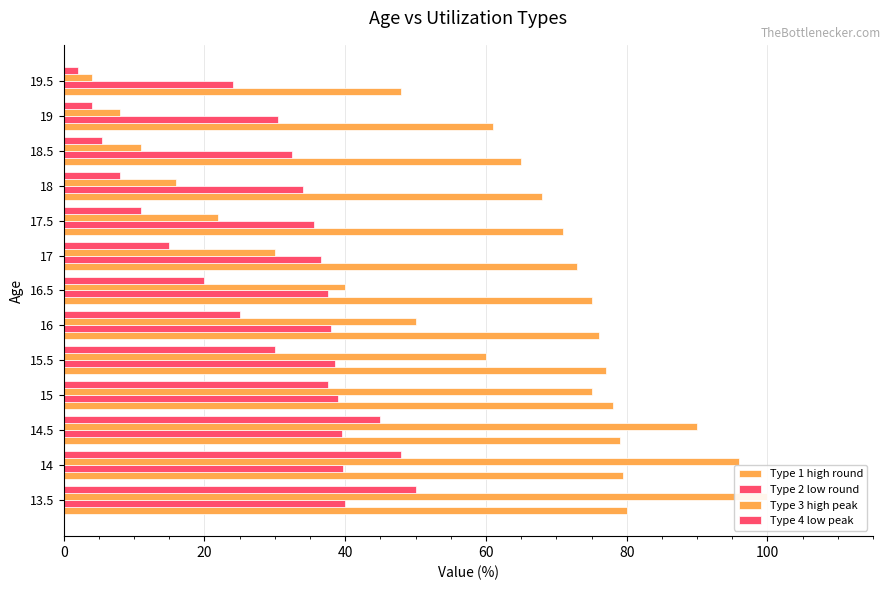

What is the minimum value shown in the chart?

2.0